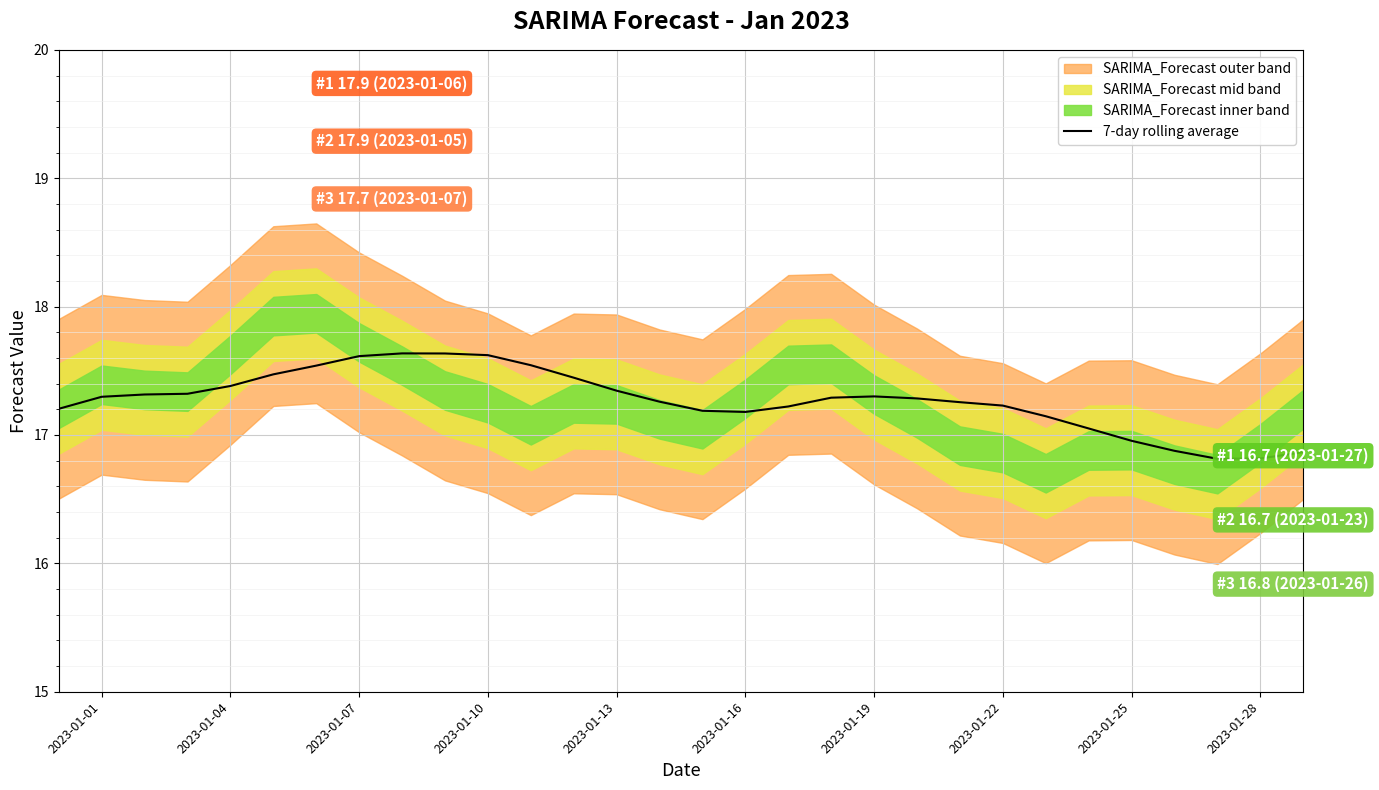

What is the sum of all values?

518.1